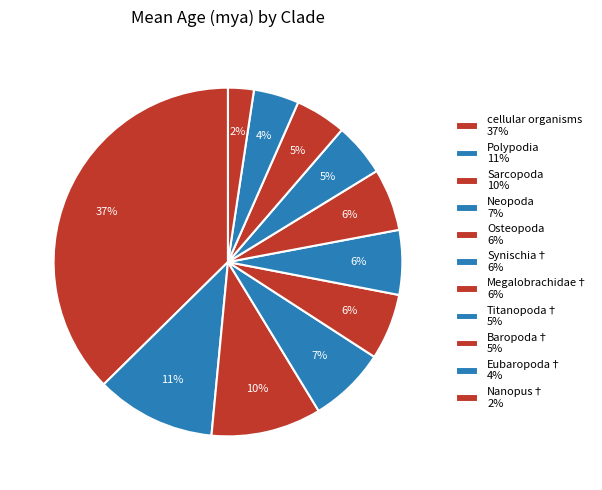

What is the smallest slice in the pie chart?

Nanopus†